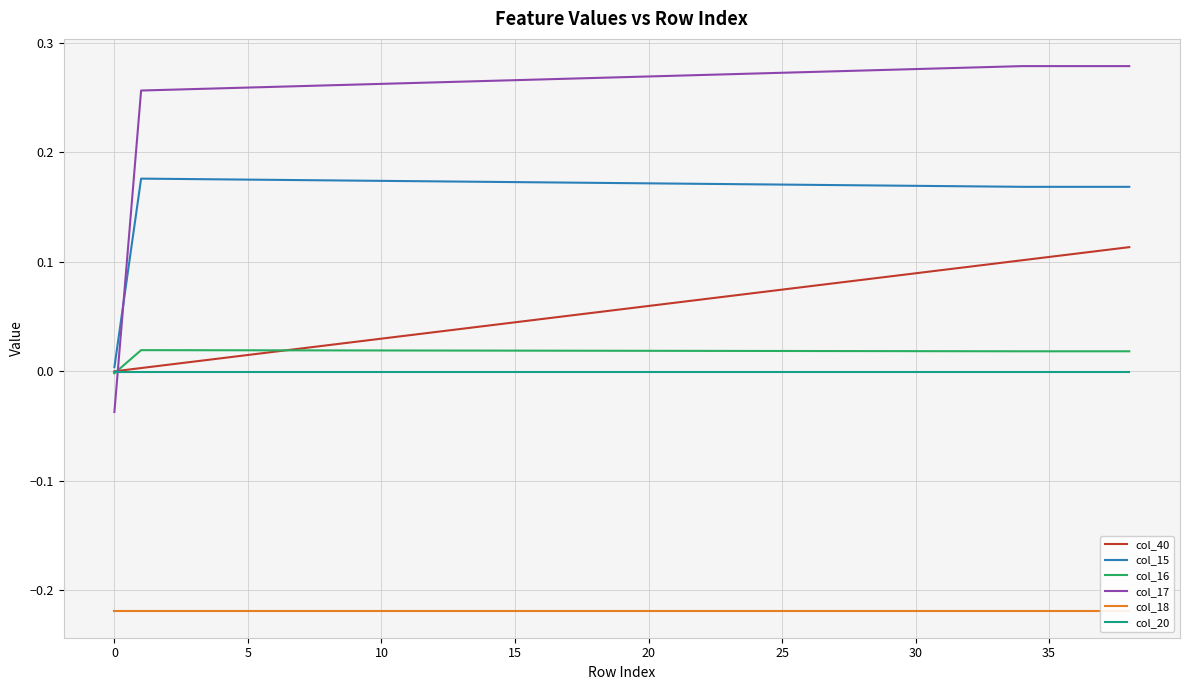

True or false: col_17 has a value of 0.1 at 27.

False